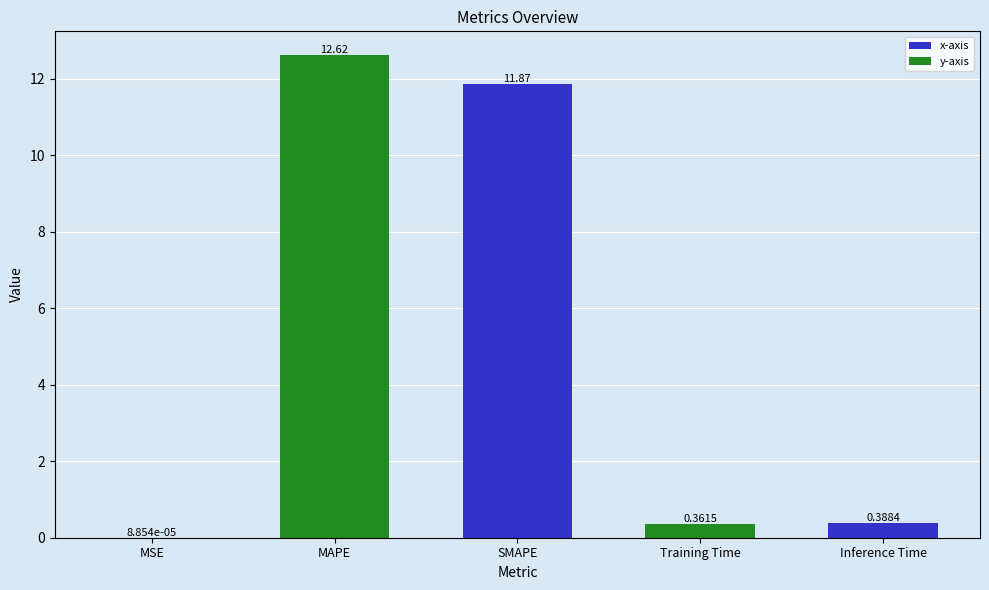

Which label corresponds to the largest value in the chart?

MAPE